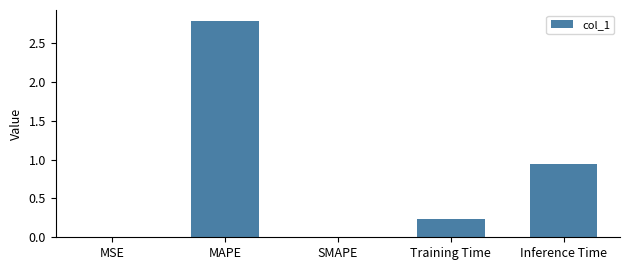

What is the sum of the values at Inference Time and Training Time?

1.2